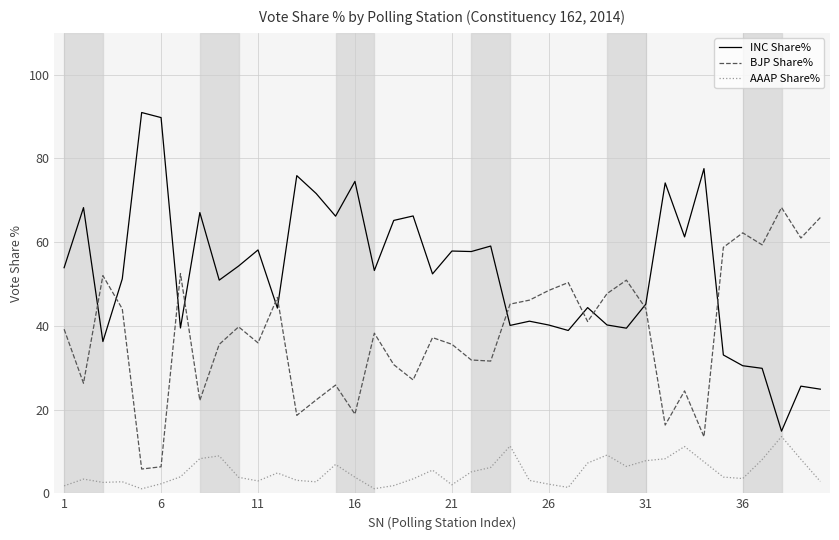

Which series has the largest total across all categories?

INC Share%